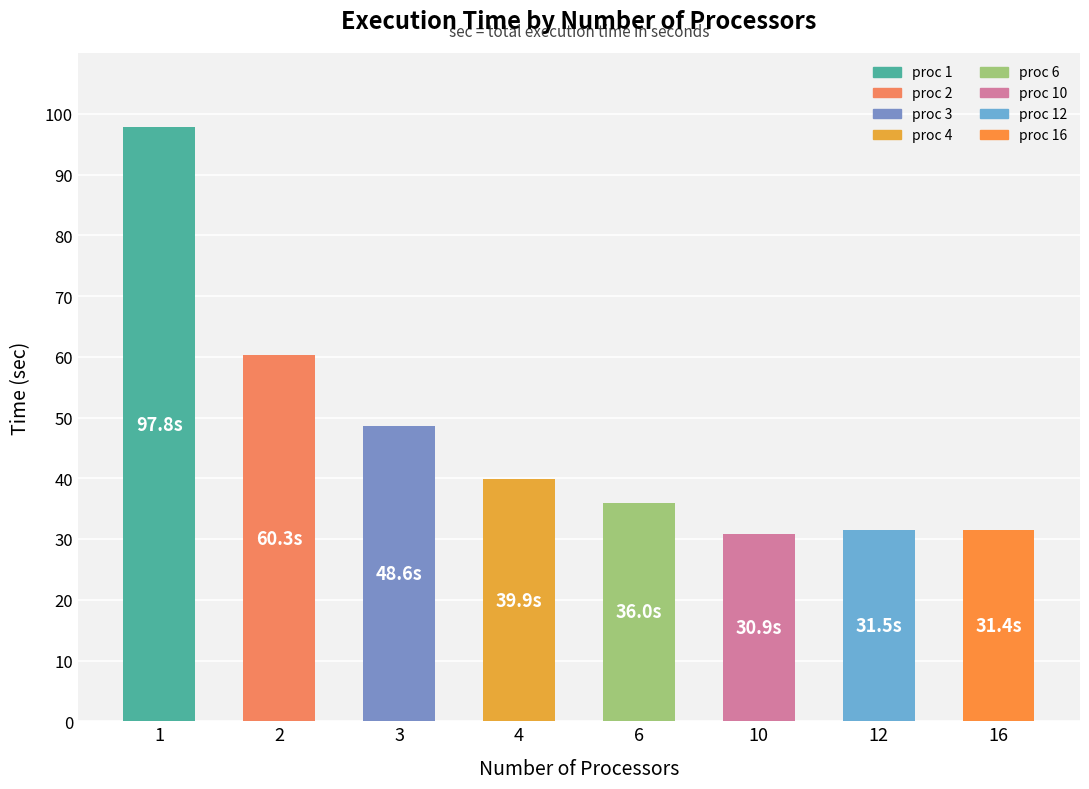

What is the average value?

47.0